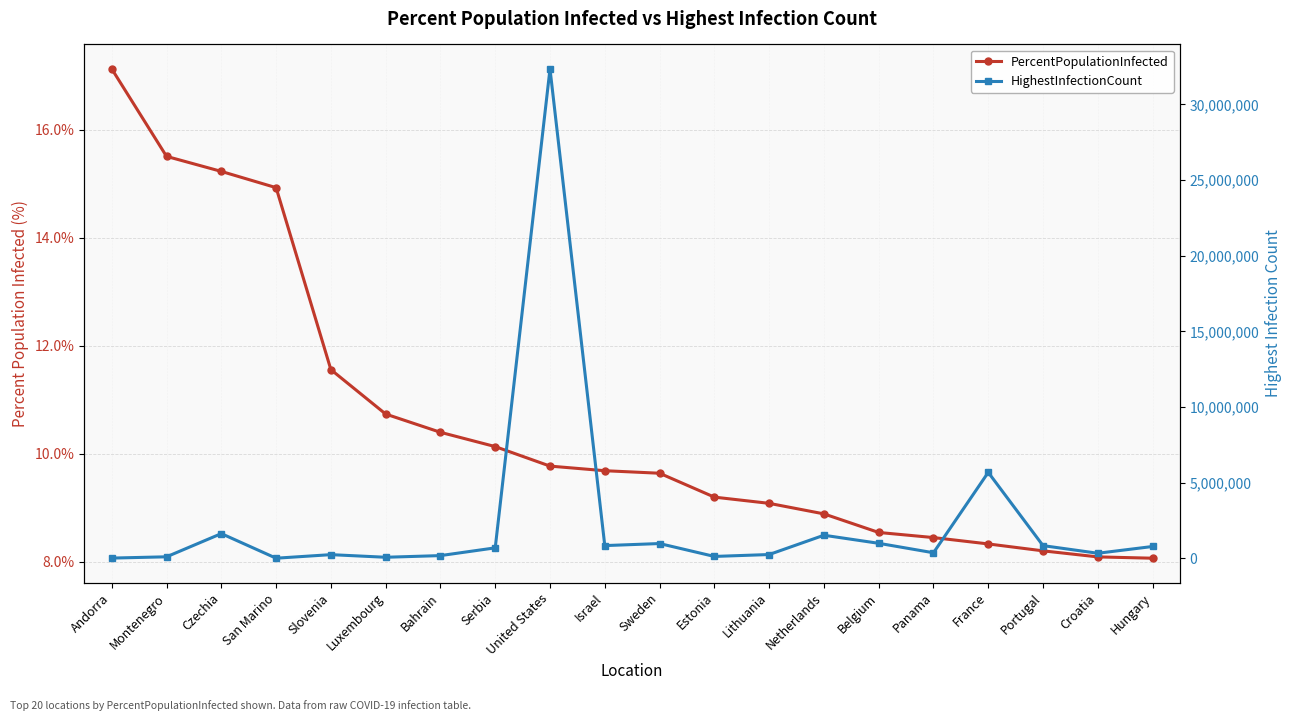

Does the chart have visible grid lines?

Yes